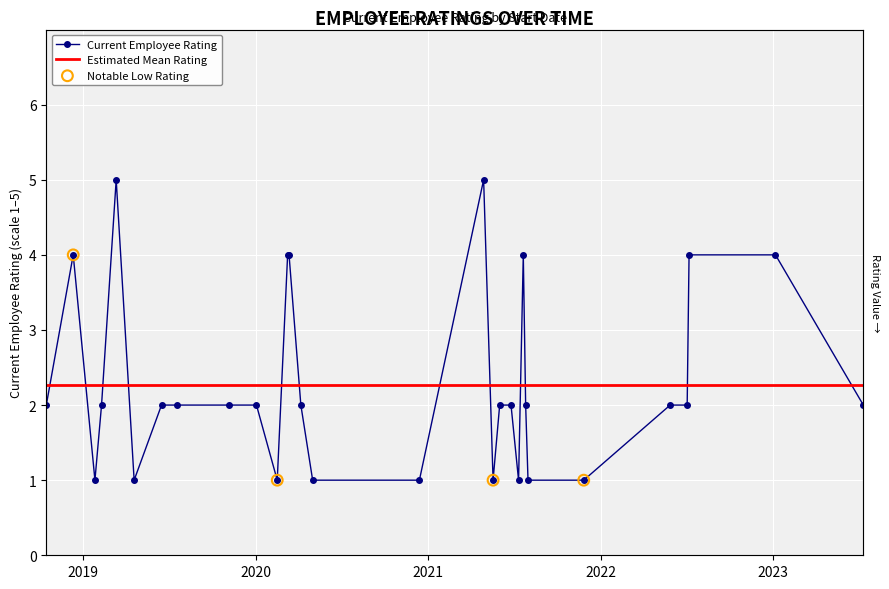

Between 2019-02-09 and 2019-06-16, which is larger?

2019-02-09